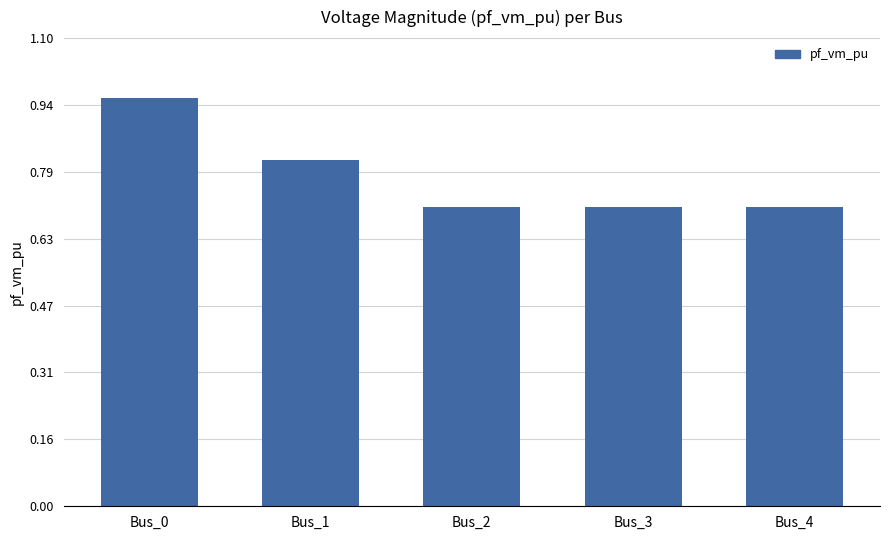

What is the change in value from Bus_0 to Bus_4?

-0.3